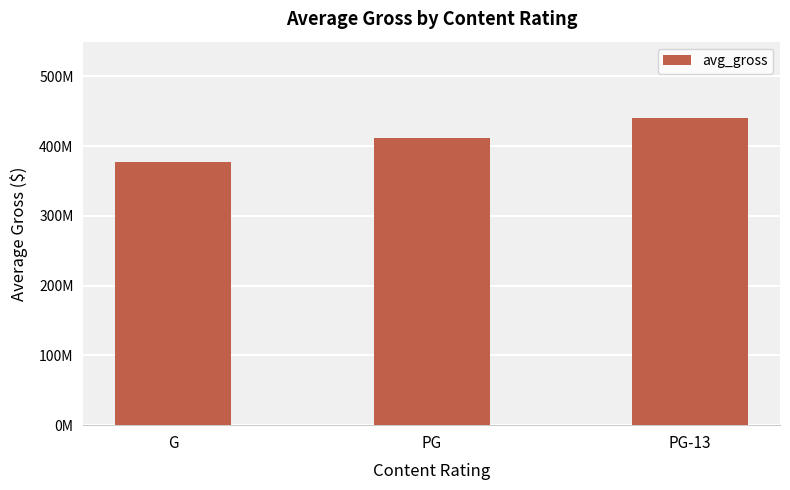

What is the value of the 2nd bar from the left?

411309933.7